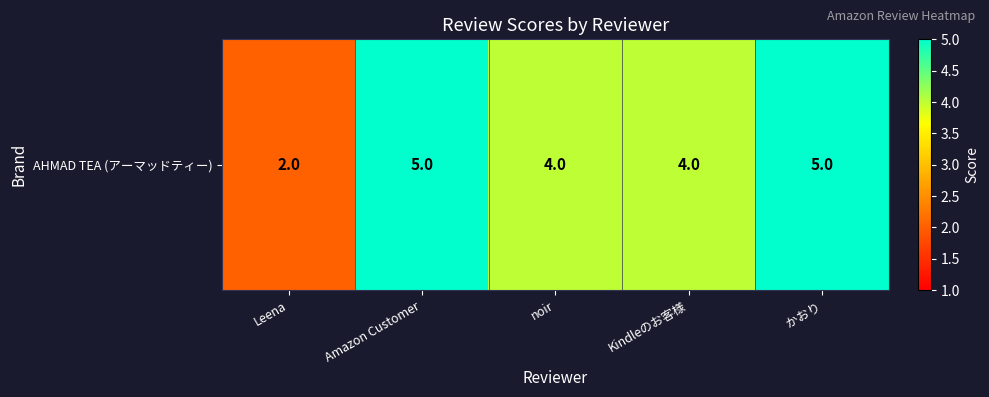

Reading right to left, extract all data points from this chart.

5	4	4	5	2